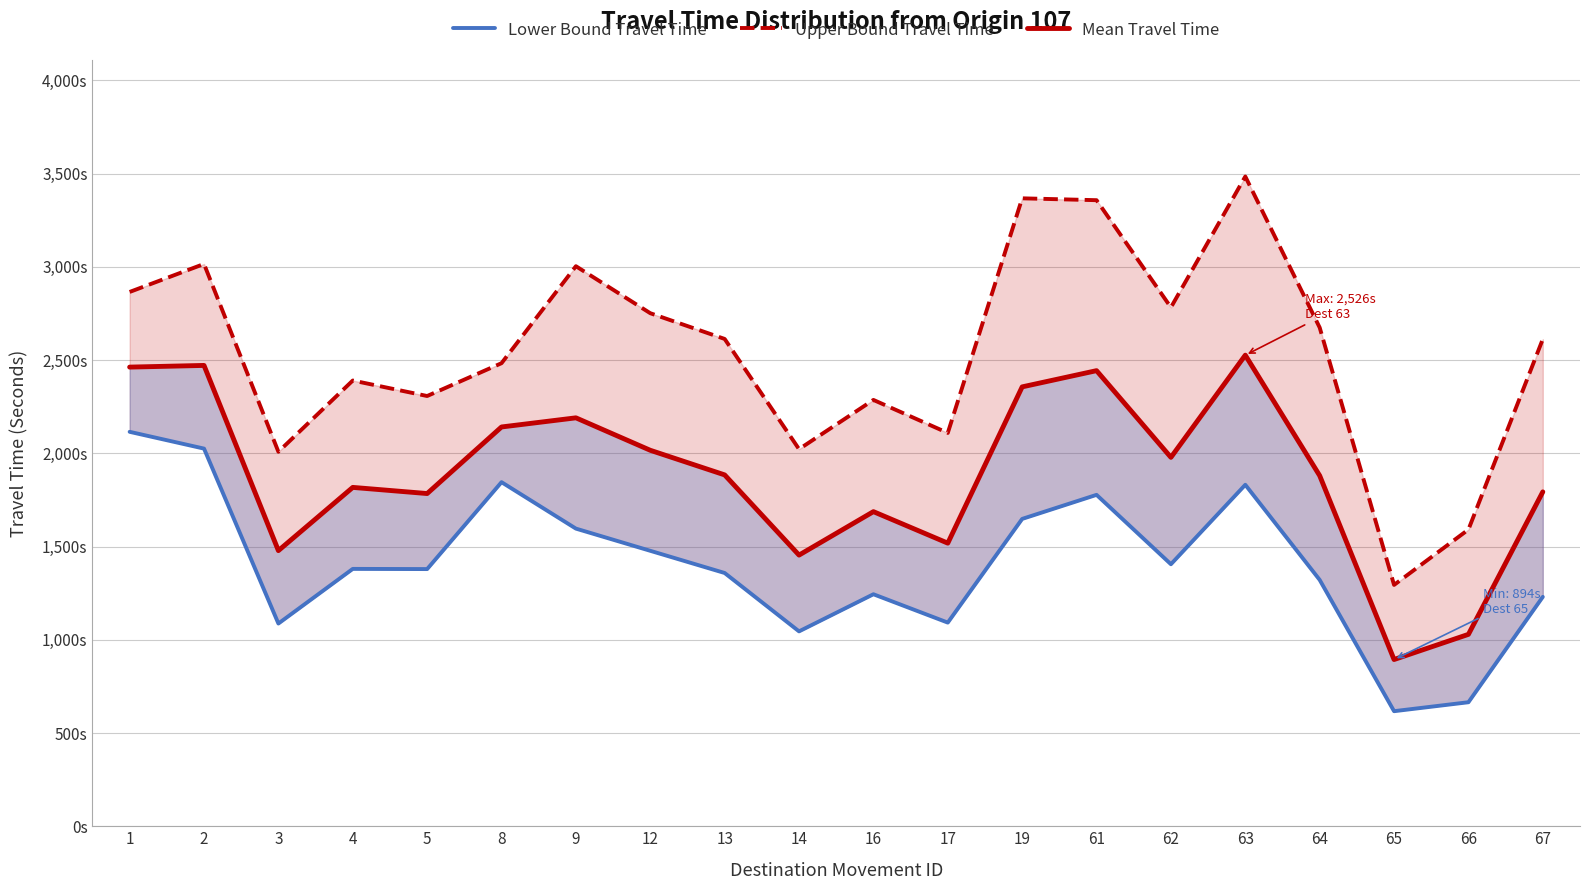

True or false: Upper Bound Travel Time and Mean Travel Time intersect in this chart.

False